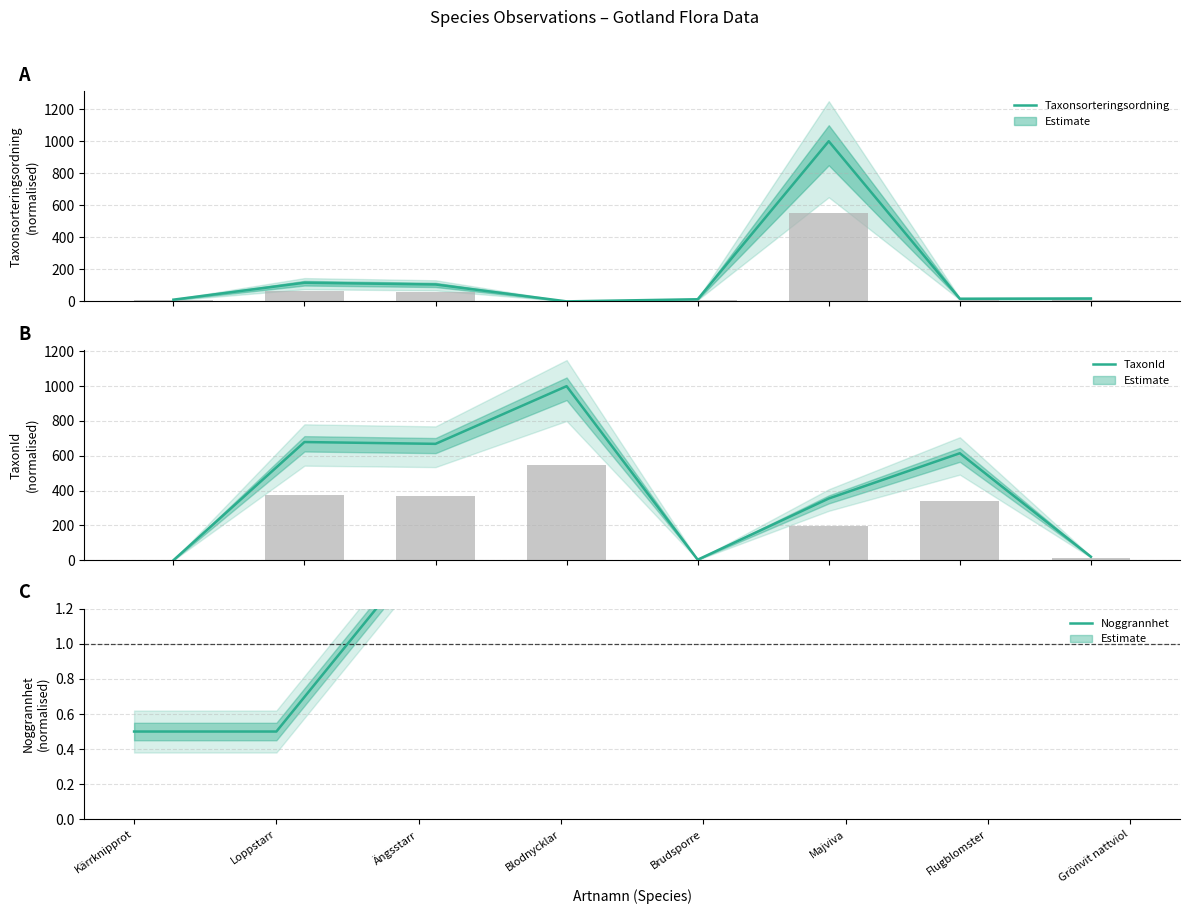

Reading left to right, what are all the values shown in this chart?

Taxonsorteringsordning: 10.7	116.3	105.4	0.0	13.2	1000.0	16.5	18.1
TaxonId: 0.0	679.0	668.7	1000.0	3.2	354.6	614.6	20.1
Noggrannhet: 0.5	0.5	1.5	1.5	1.5	1.5	1.5	1.5